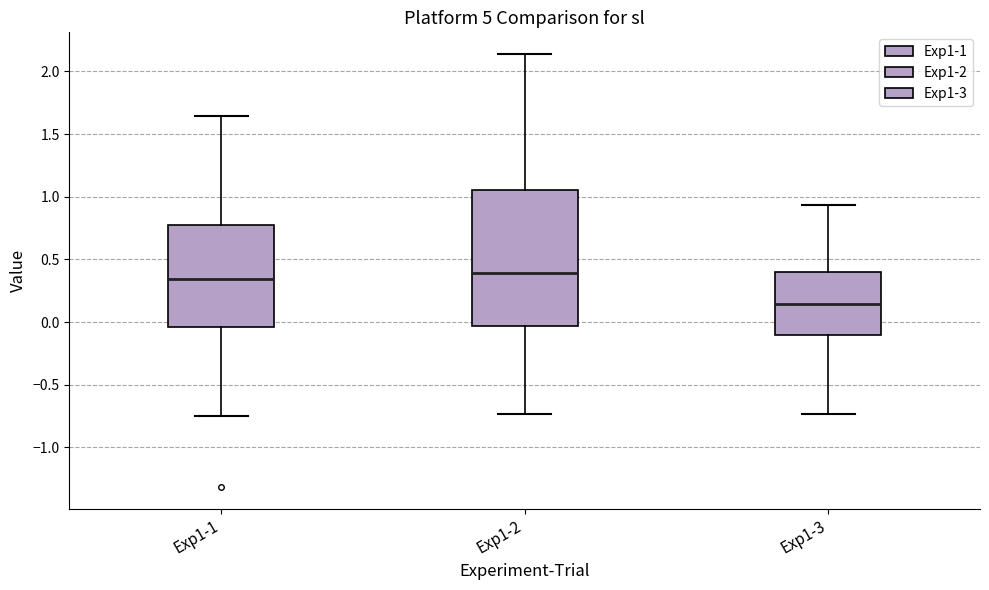

Comparing the boxes themselves (not the whiskers), which one is the tallest?

Exp1-2